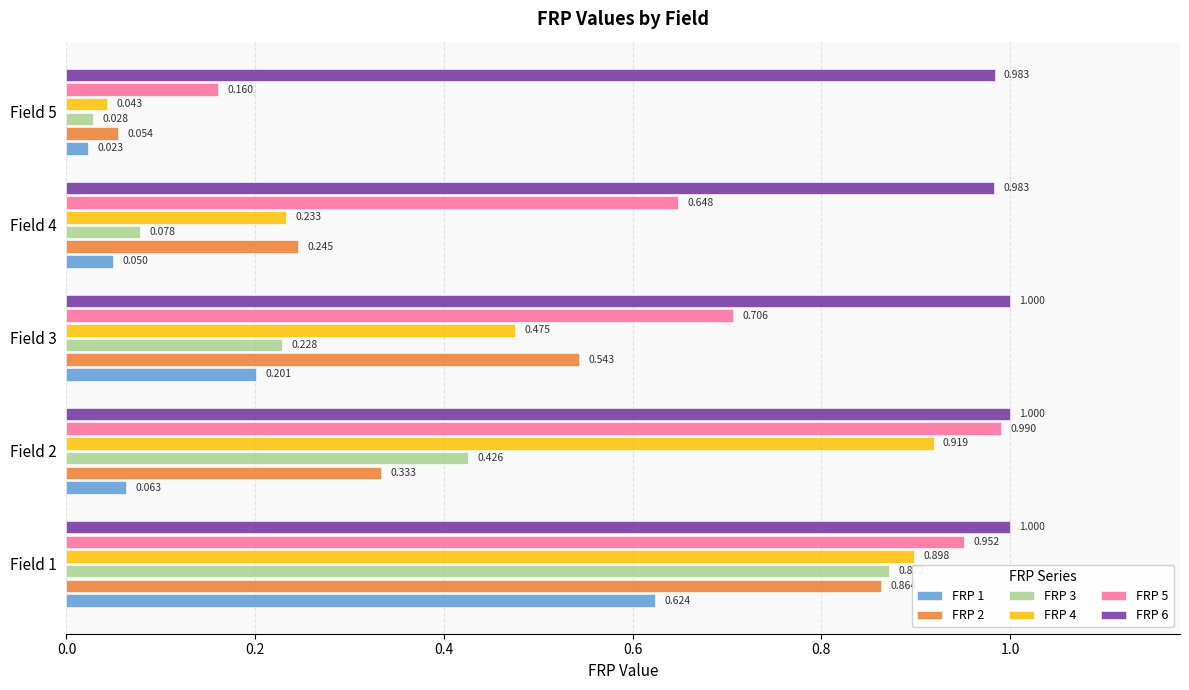

Which series has the largest total across all categories?

FRP 6